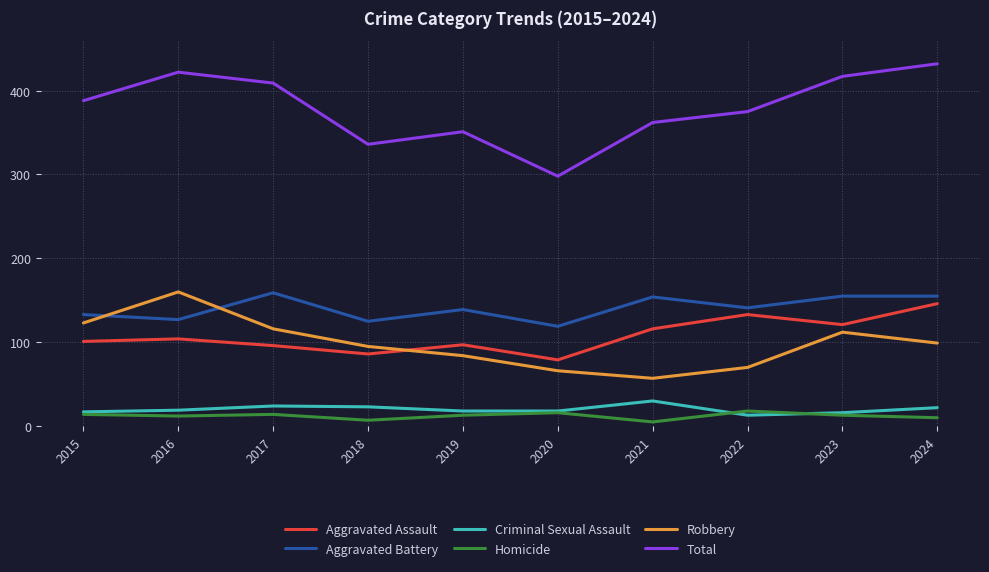

True or false: Total and Robbery intersect in this chart.

False